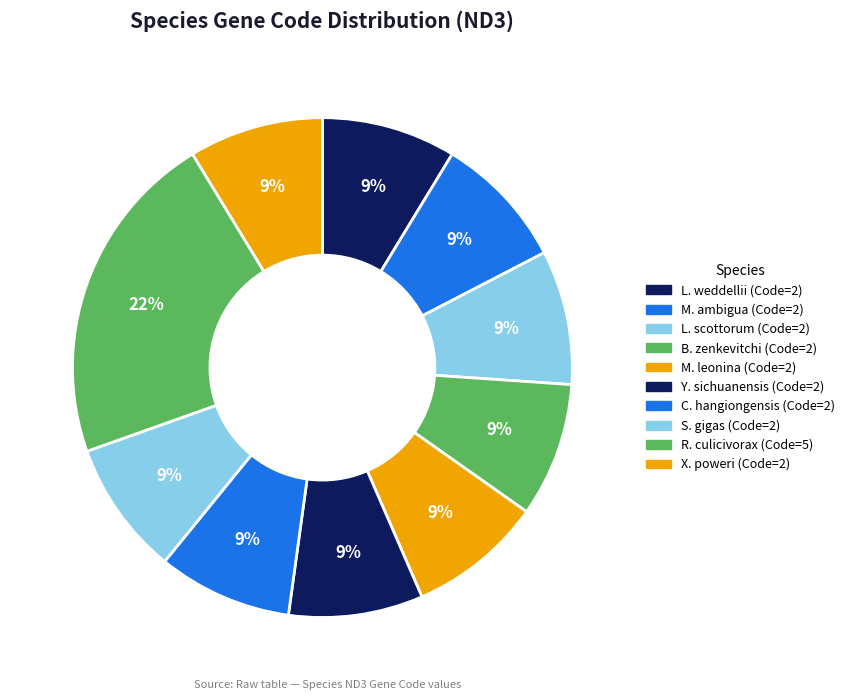

How many slices are in this pie chart?

10